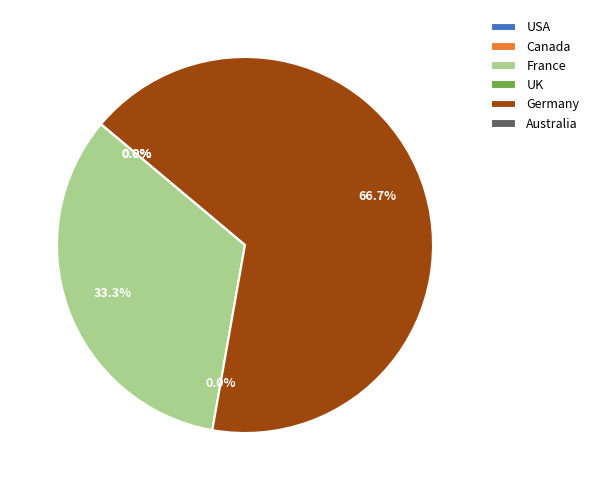

Rank the categories by value from highest to lowest.

Germany, France, USA, Canada, UK, Australia